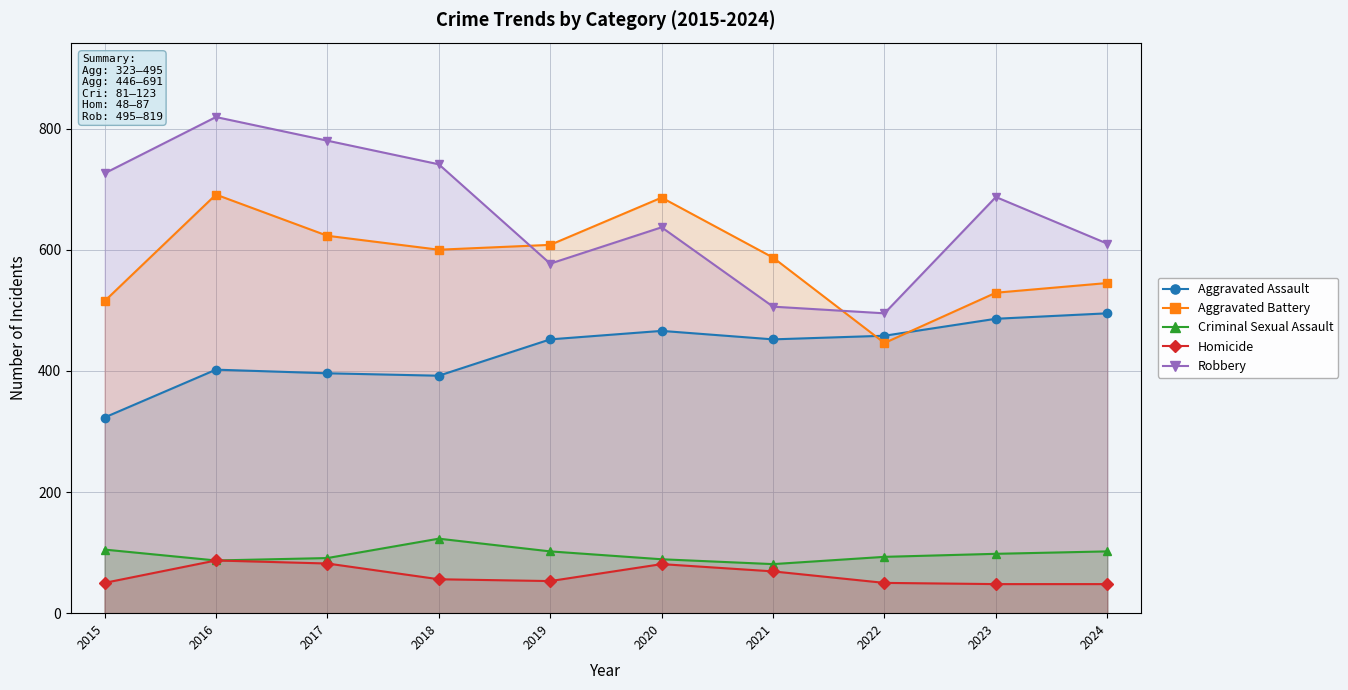

At 2015, list the series in order from smallest to largest.

Homicide, Criminal Sexual Assault, Aggravated Assault, Aggravated Battery, Robbery